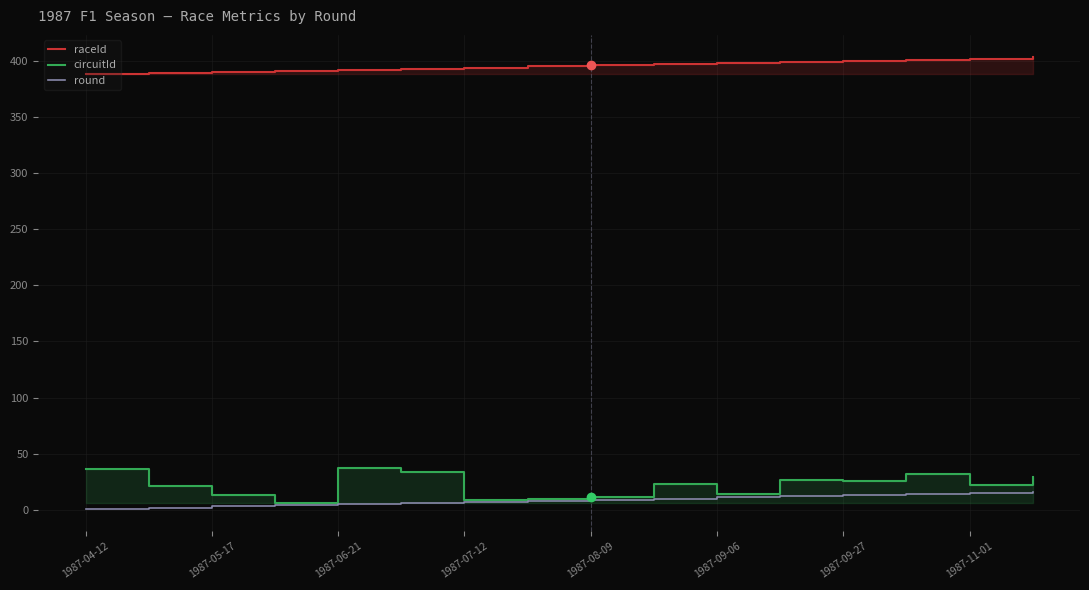

Reading left to right, what are all the values shown in this chart?

raceId: 388	389	390	391	392	393	394	395	396	397	398	399	400	401	402	403
circuitId: 36	21	13	6	37	34	9	10	11	23	14	27	26	32	22	29
round: 1	2	3	4	5	6	7	8	9	10	11	12	13	14	15	16